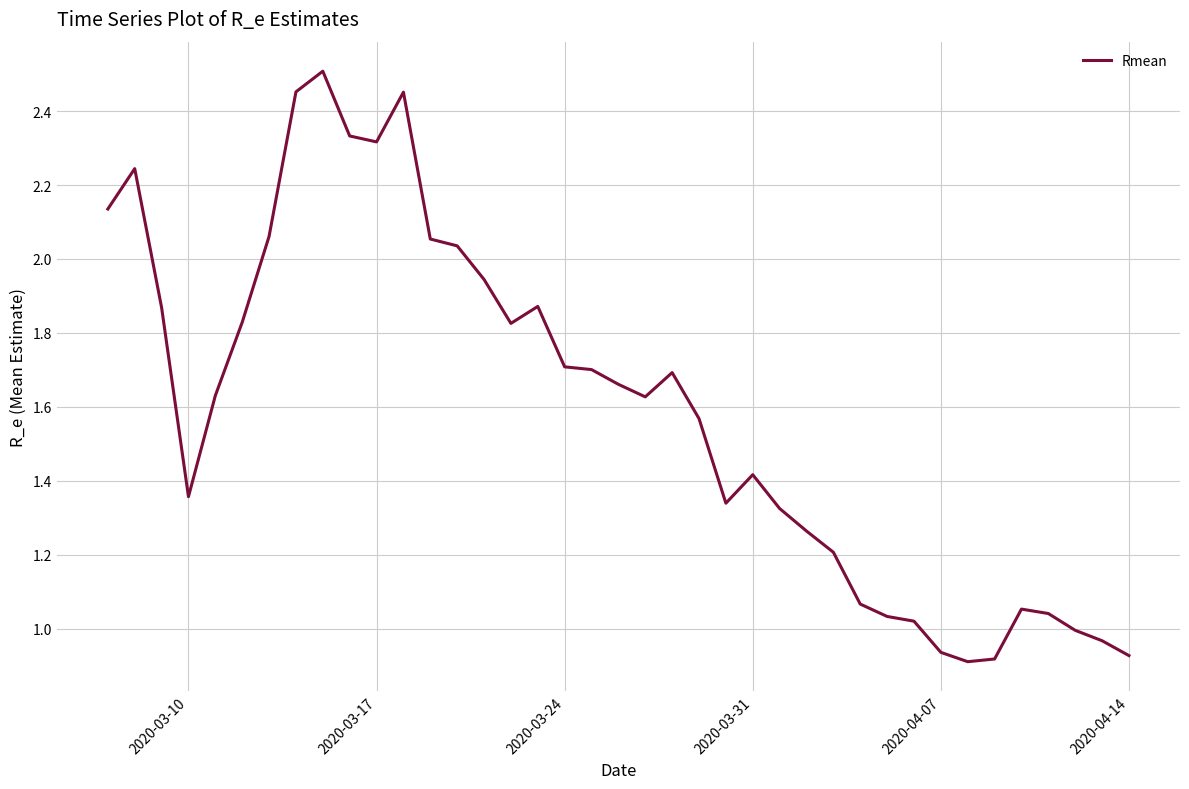

Is it true that the value at 2020-04-07 is 0.2?

False